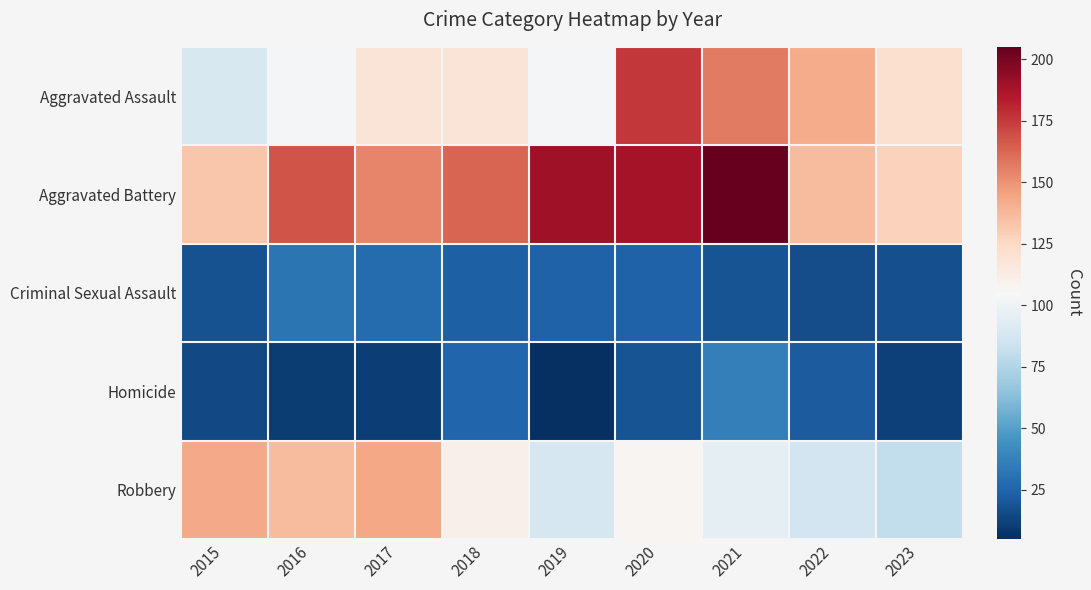

At which category does the chart reach its peak across all series?

2021